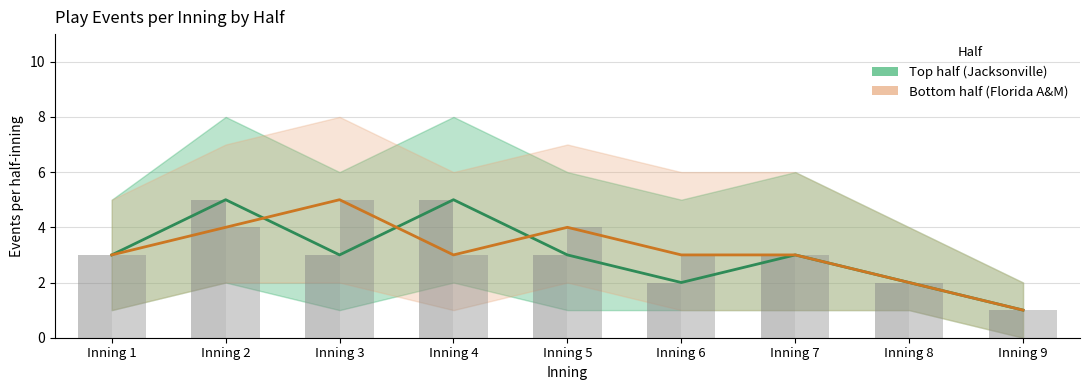

Rank the categories by Bottom half (Florida A&M) value from lowest to highest.

Inning 9, Inning 8, Inning 1, Inning 4, Inning 6, Inning 7, Inning 2, Inning 5, Inning 3